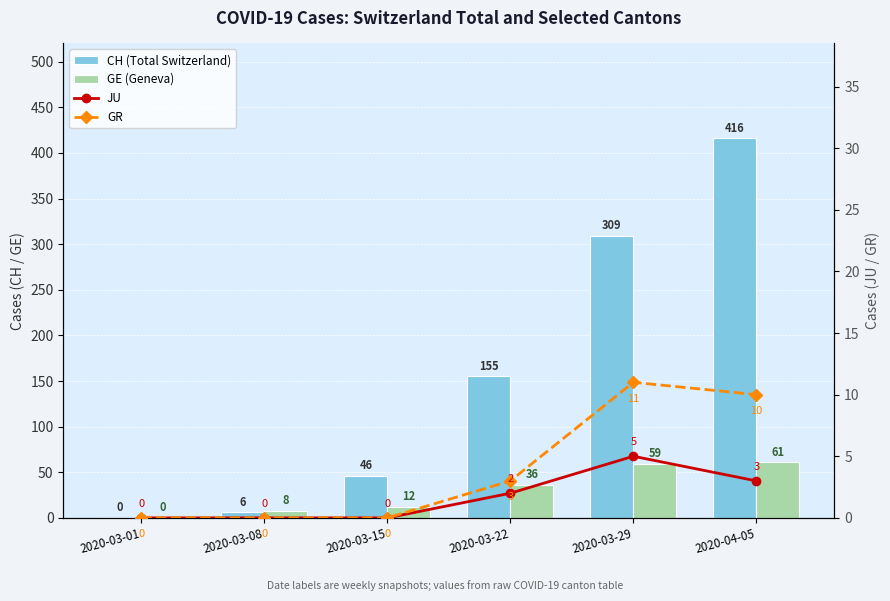

Which category has the highest value in the JU series?

2020-03-29